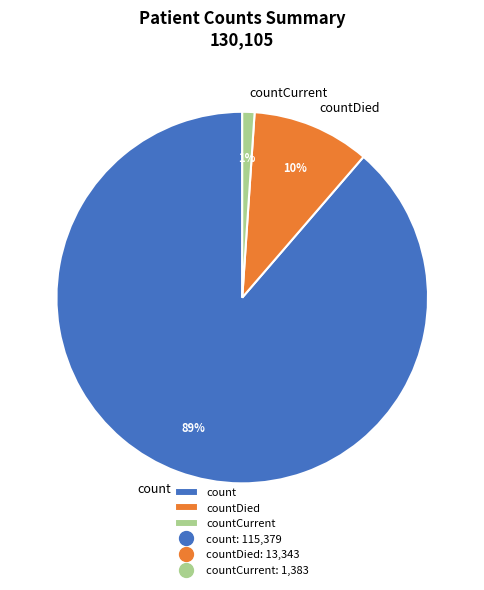

To the nearest percent, what is the combined percentage of countDied and countCurrent?

11%